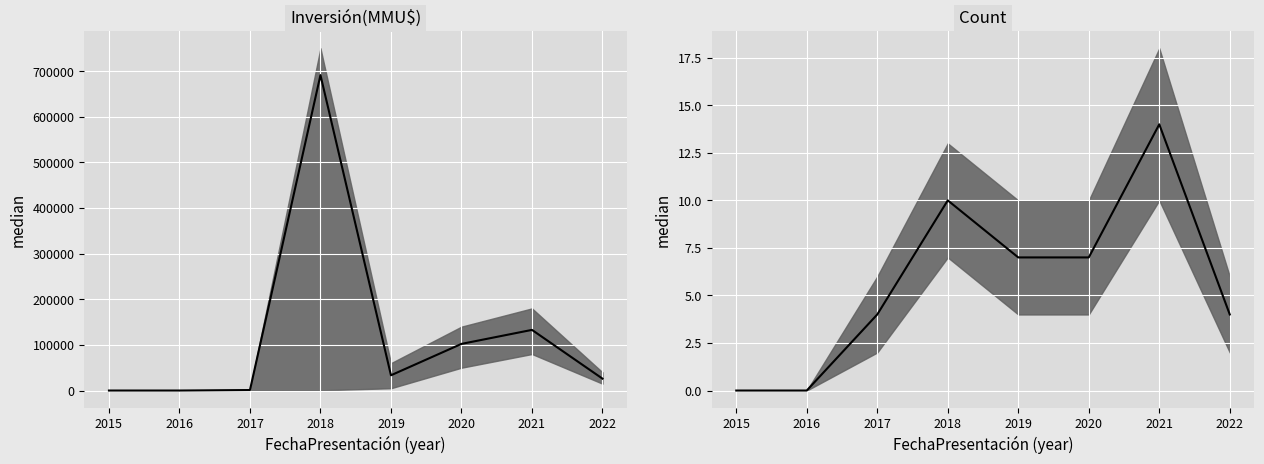

At 25, list the series in order from largest to smallest.

Inversión(MMU$), Count